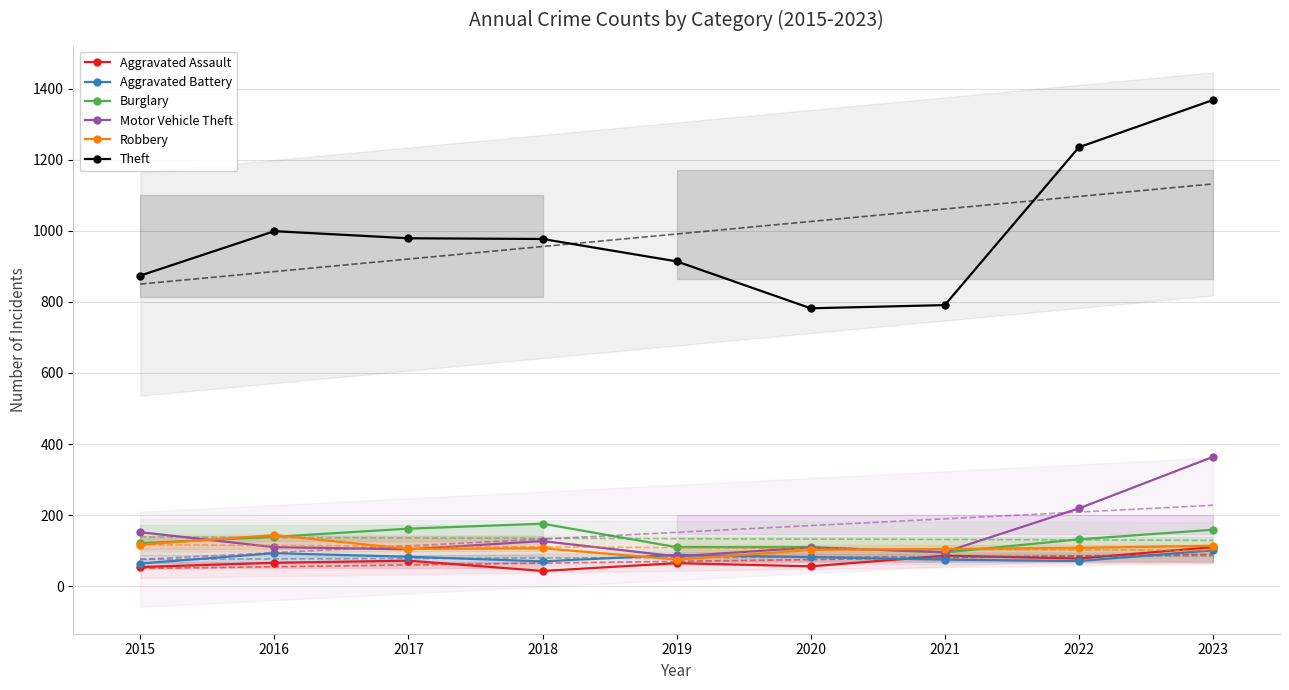

True or false: Aggravated Battery and Theft intersect in this chart.

False